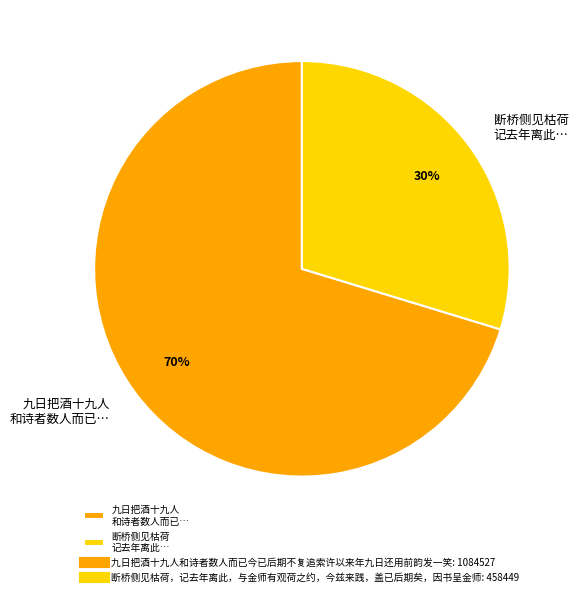

What is the smallest slice in the pie chart?

断桥侧见枯荷 记去年离此…